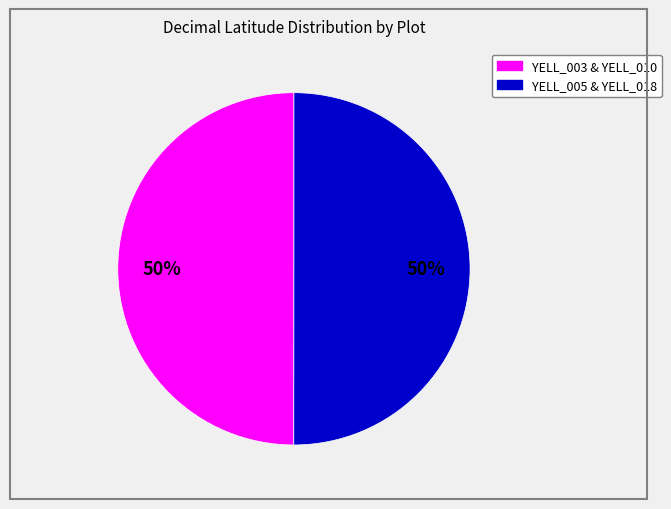

To the nearest percent, what is the average slice percentage?

50%